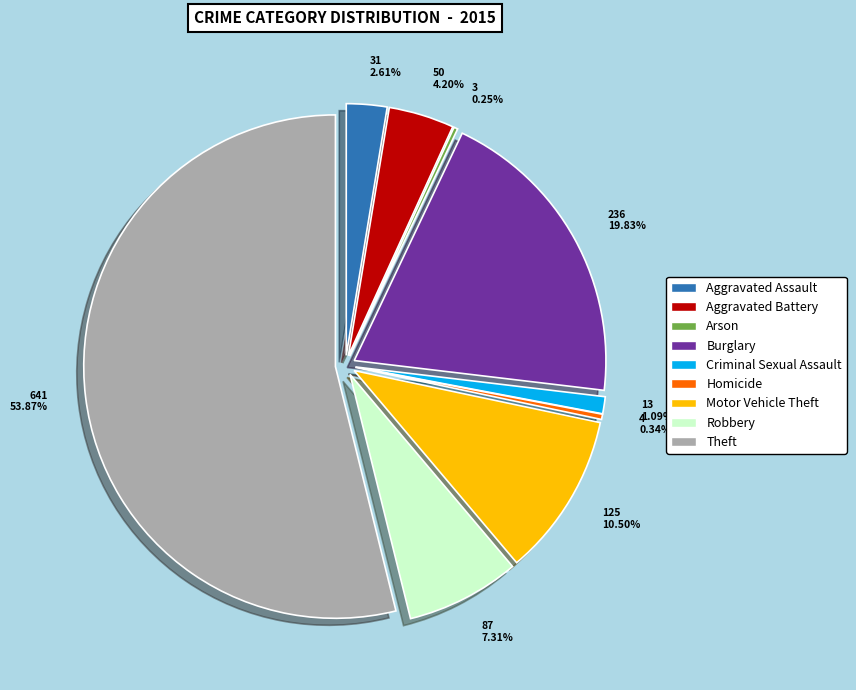

Which slice is the largest?

Theft